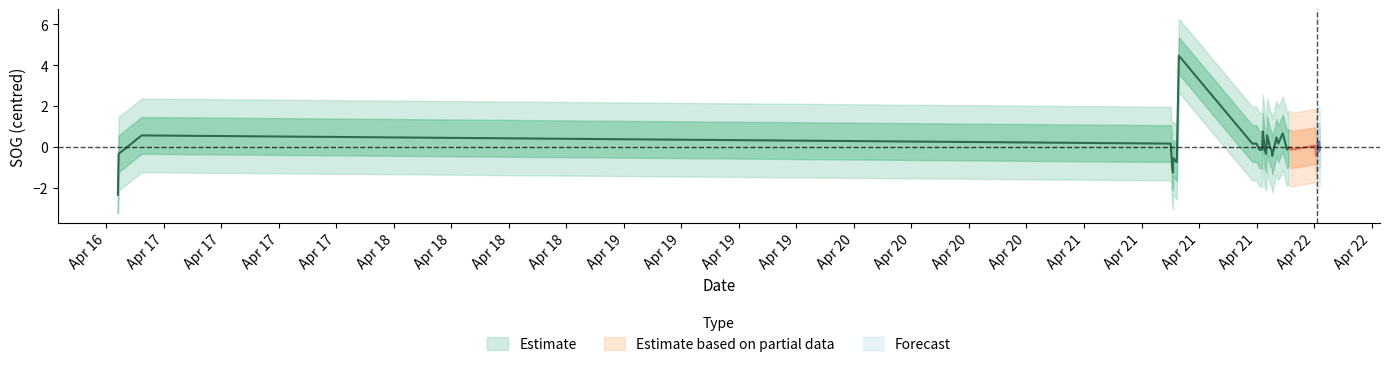

What is the difference between the maximum and second lowest values in the SOG_center series?

5.7